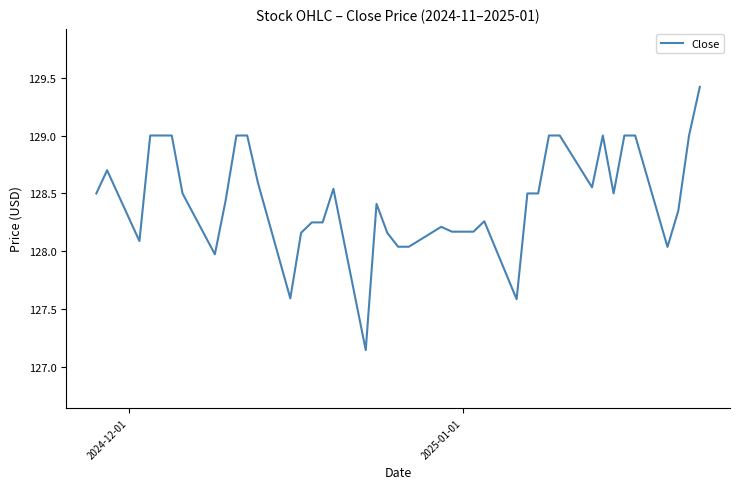

What is the difference between the maximum and minimum values?

2.3